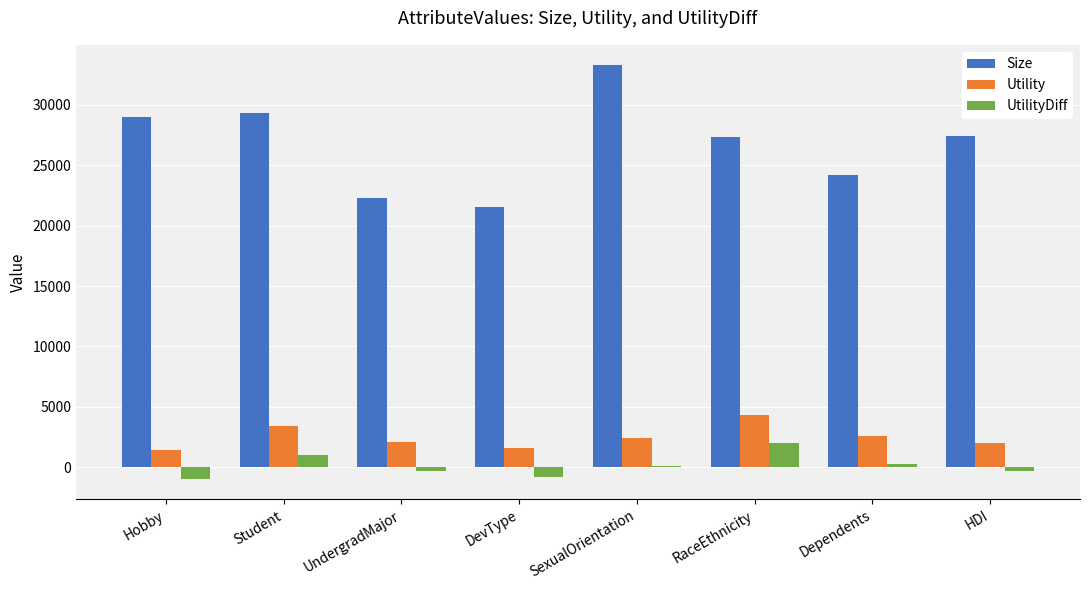

What is the sum of all UtilityDiff values?

1062.8